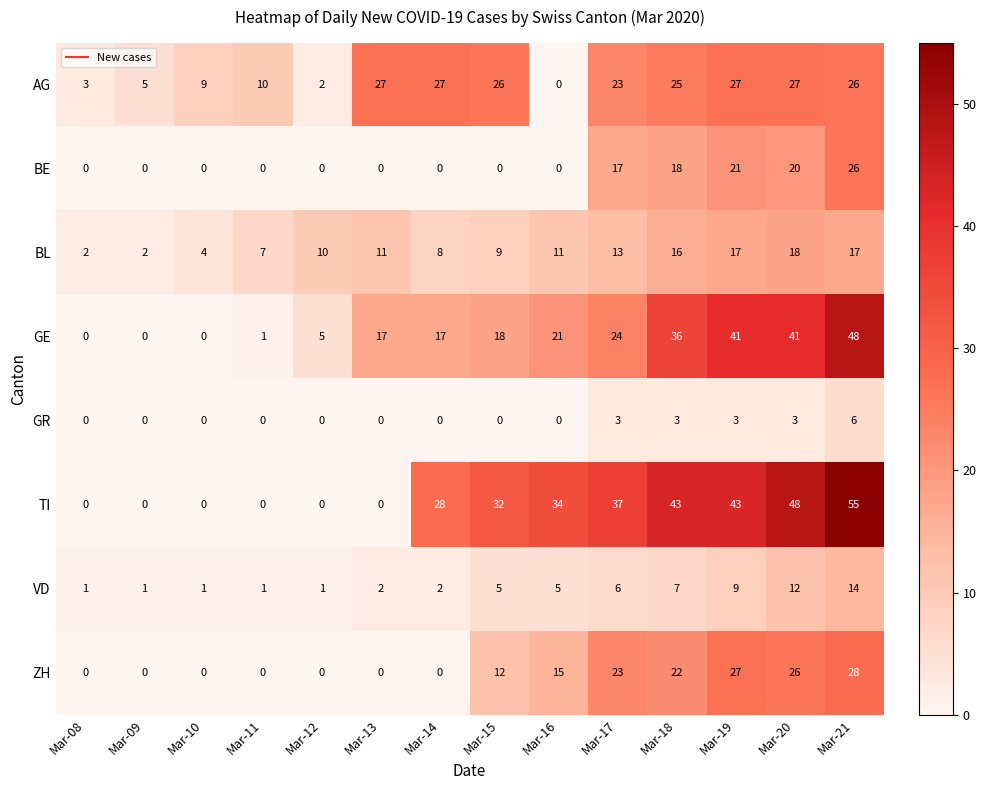

Which series has the largest total across all categories?

TI